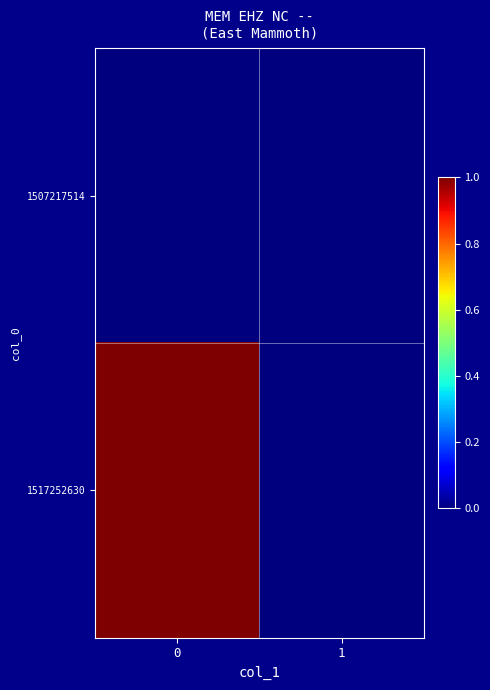

Which series has the largest range (max minus min)?

1517252630